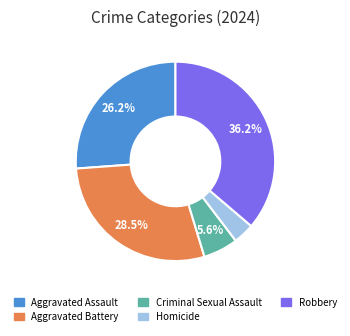

What percentage is NOT represented by Robbery?

63.8%